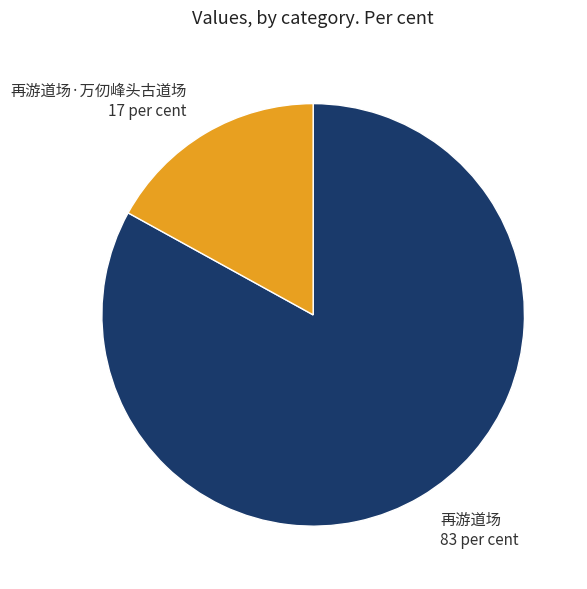

Do 再游道场 and 再游道场·万仞峰头古道场 together represent more than half of the pie?

Yes